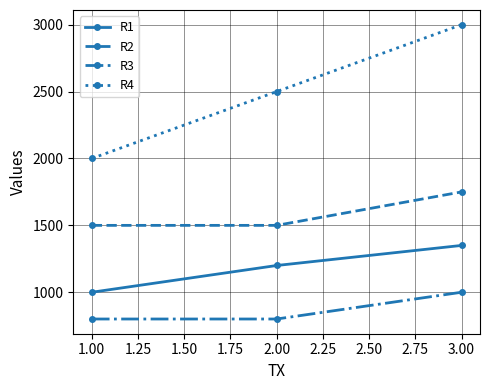

How many data points does each series have?

3